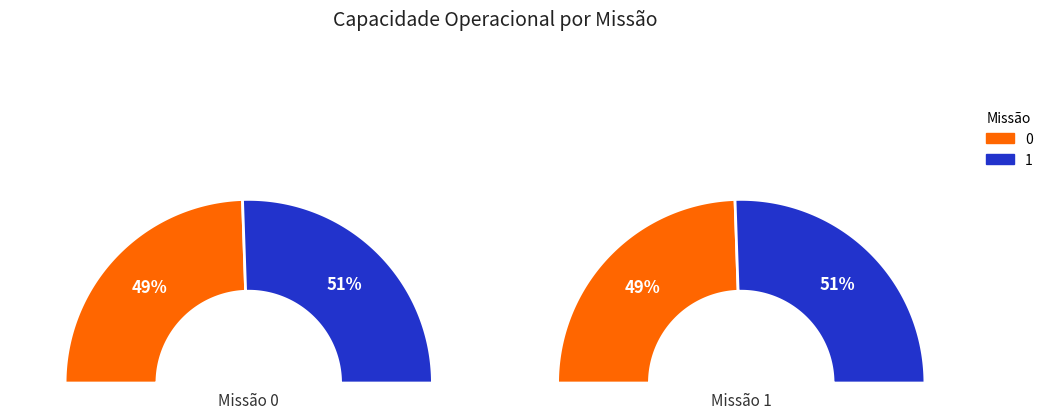

Combined, what portion of the pie is 0 and 1?

100.0%